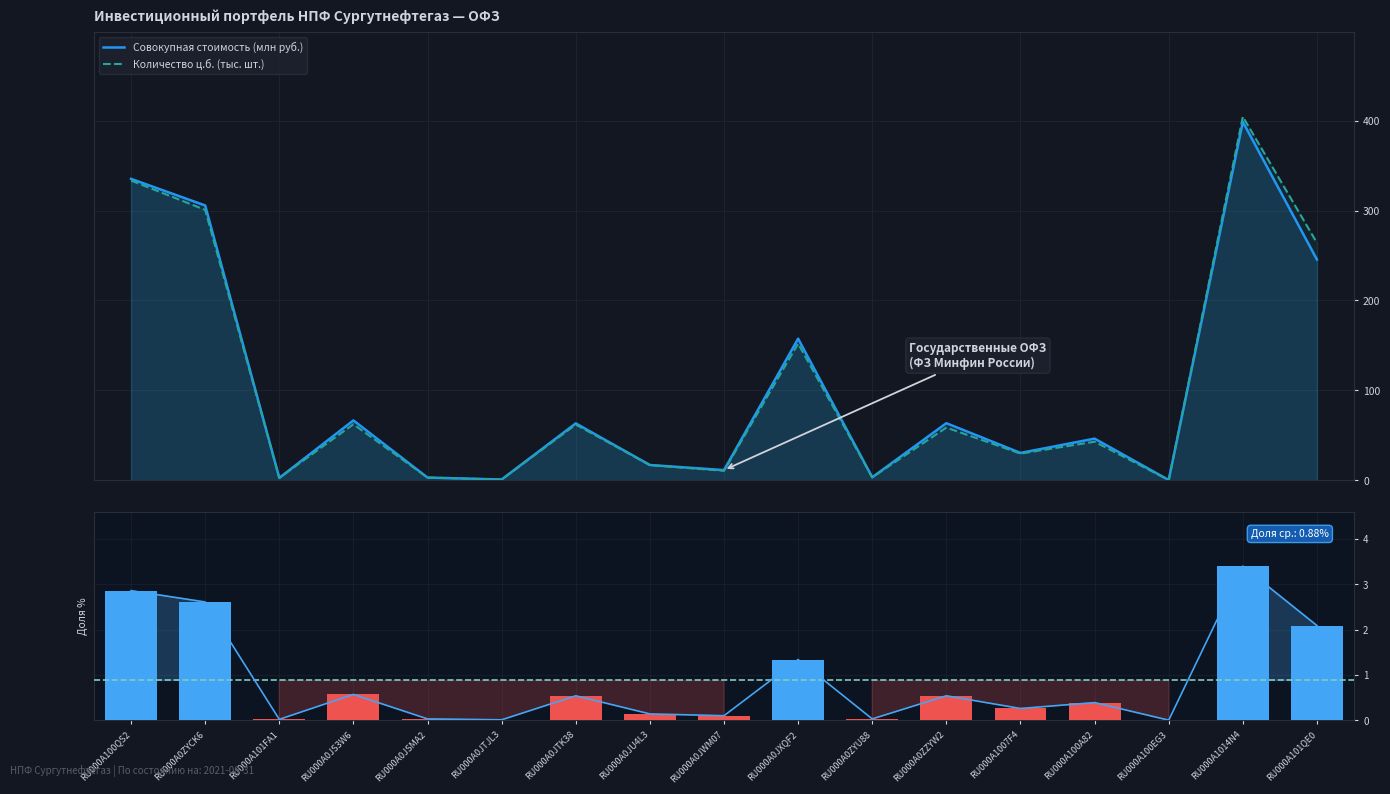

The Количество ц.б. (тыс. шт.) series shows 22.4 at RU000A0JTK38. True or false?

False